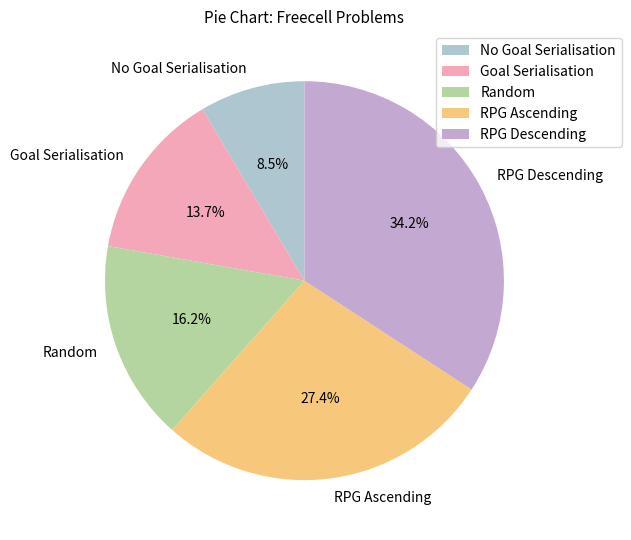

Rank the categories by value from lowest to highest.

No Goal Serialisation, Goal Serialisation, Random, RPG Ascending, RPG Descending